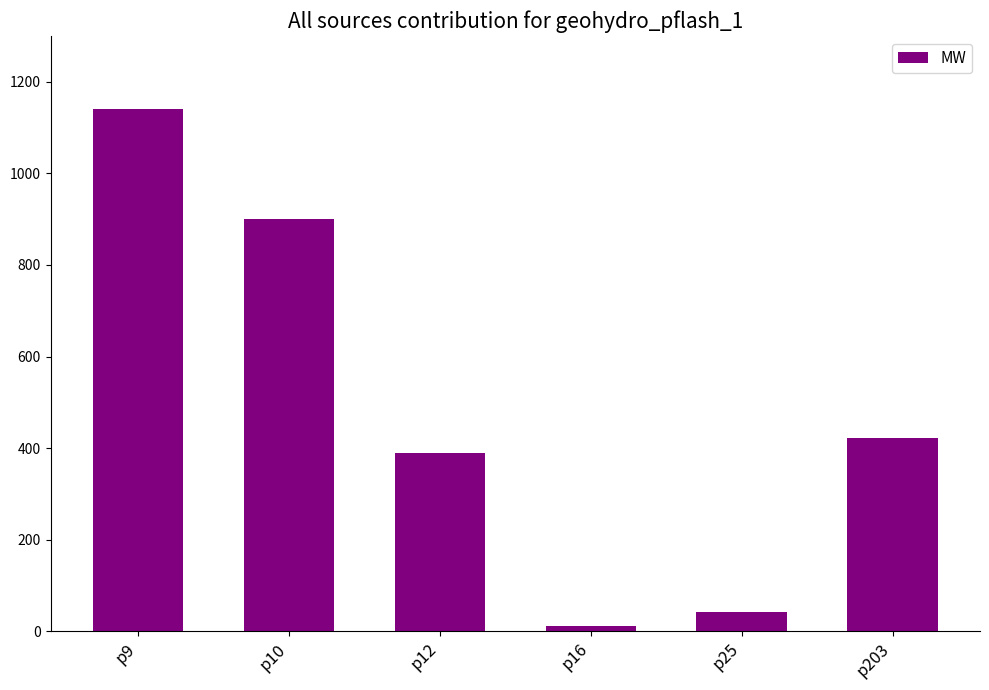

Reading left to right, list all the values displayed in this chart.

p9=1140.0	p10=901.0	p12=390.0	p16=12.0	p25=42.0	p203=422.2